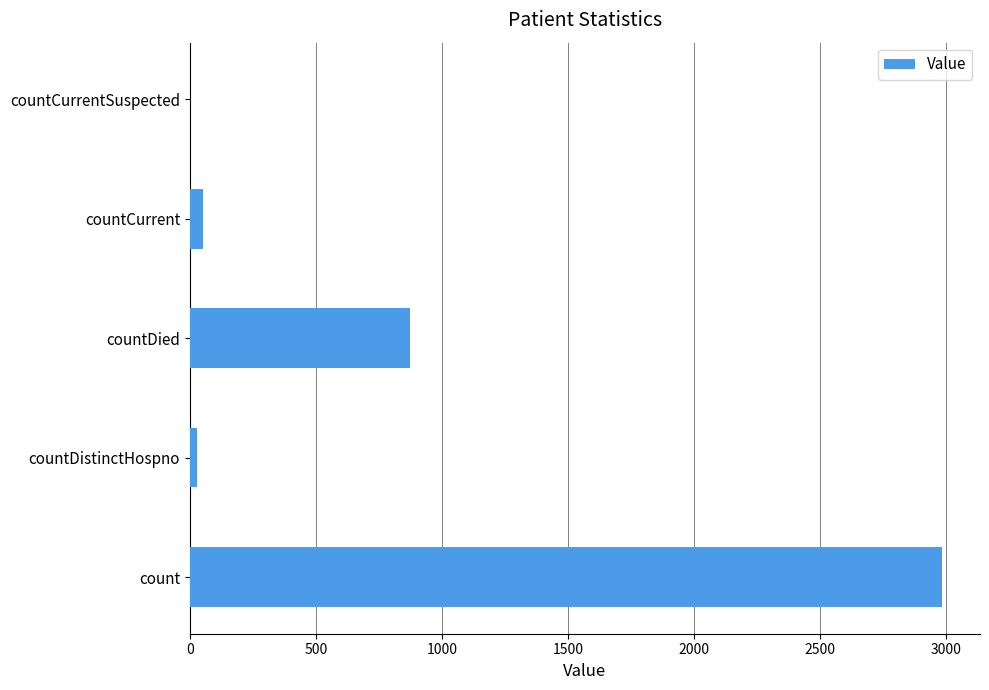

Which category has the highest value across all series?

count